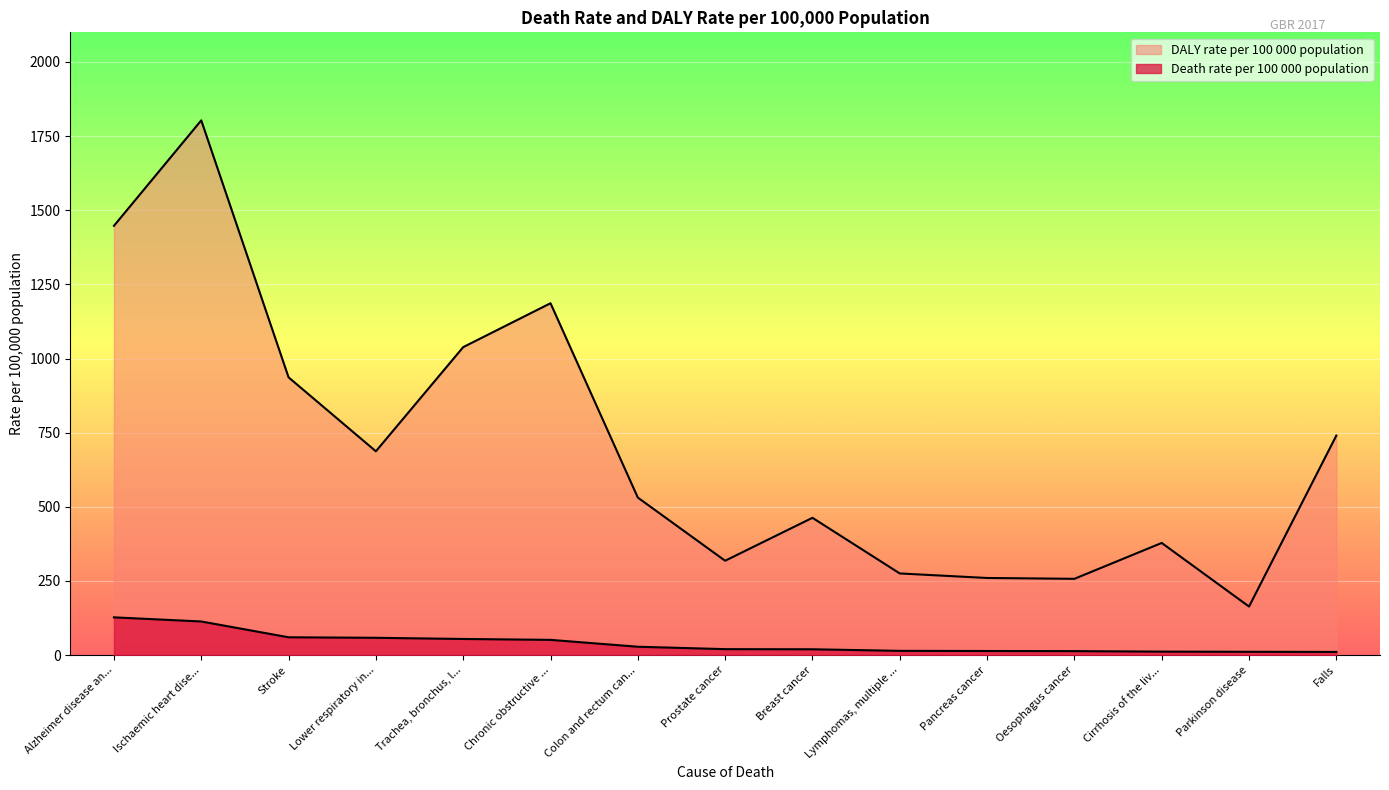

What is the approximate value of DALY rate per 100 000 population at Pancreas cancer?

259.9